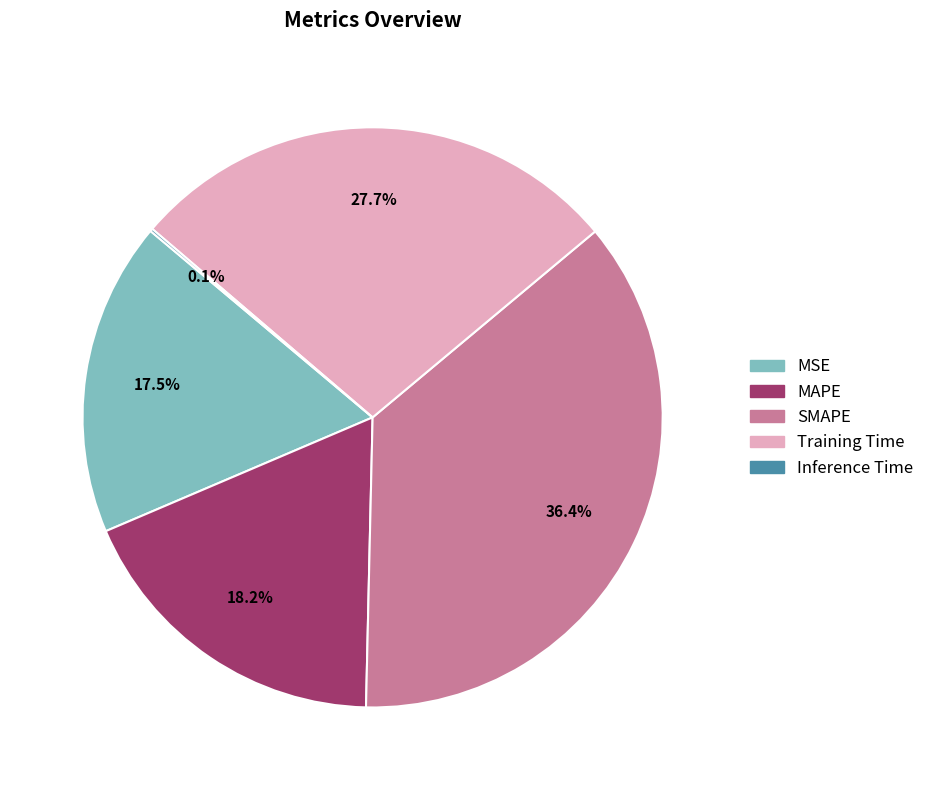

The SMAPE slice represents 36% of the pie. True or false?

True